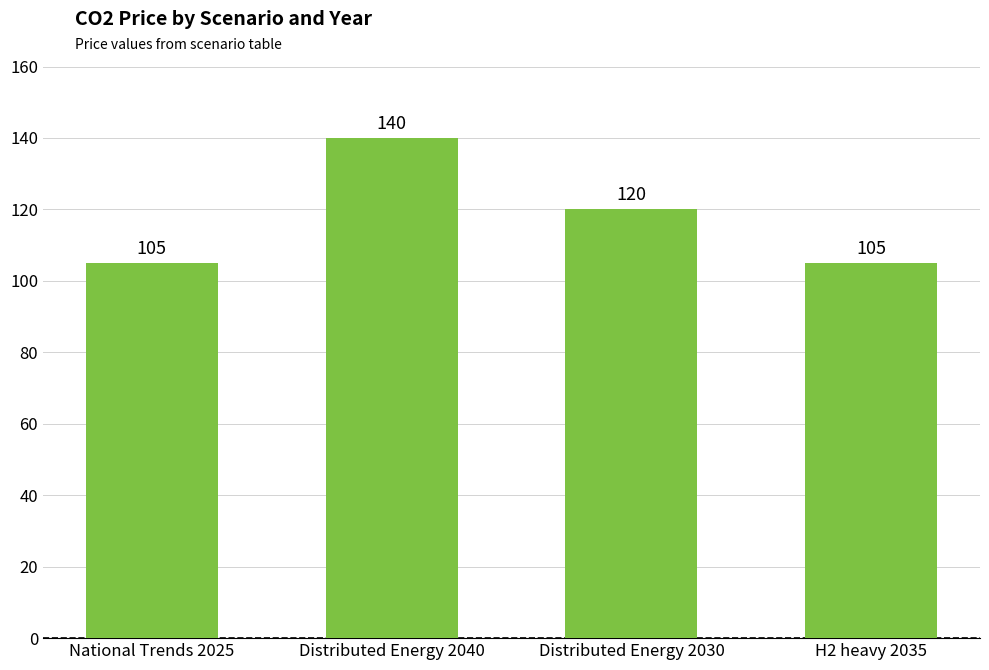

Read the value at Distributed Energy 2030, to the nearest 5.

120